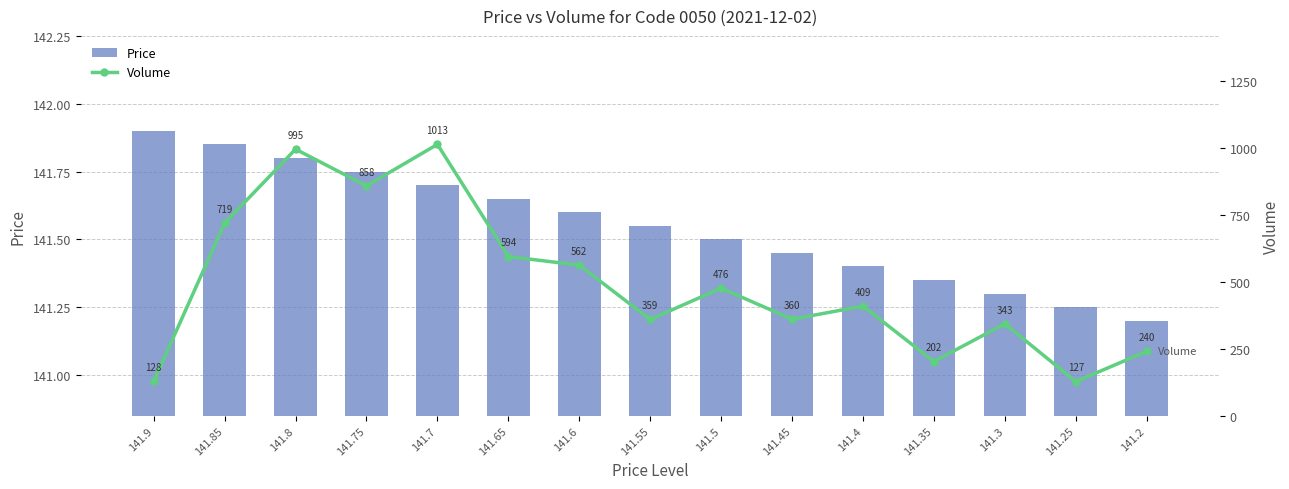

List the labels in order of Volume value, largest first.

141.7, 141.8, 141.75, 141.85, 141.65, 141.6, 141.5, 141.4, 141.45, 141.55, 141.3, 141.2, 141.35, 141.9, 141.25